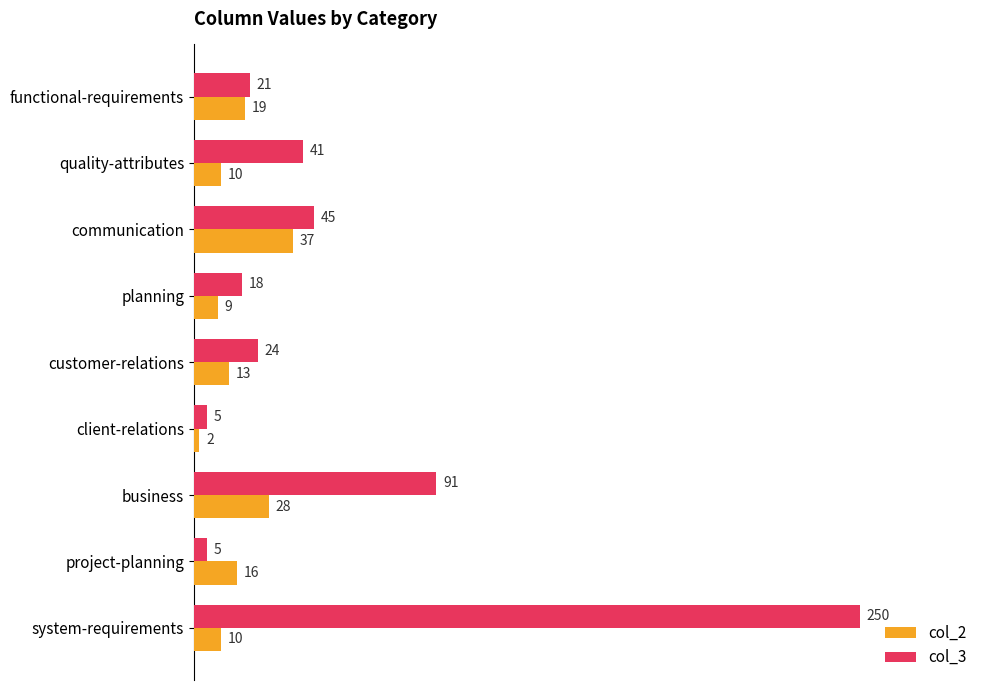

What is the sum of all col_2 values?

144